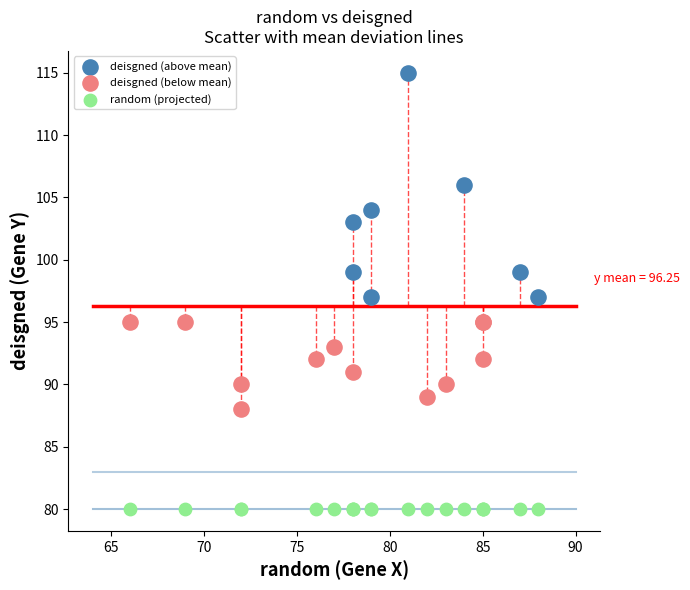

Which series contains the lowest Y value?

random (projected)